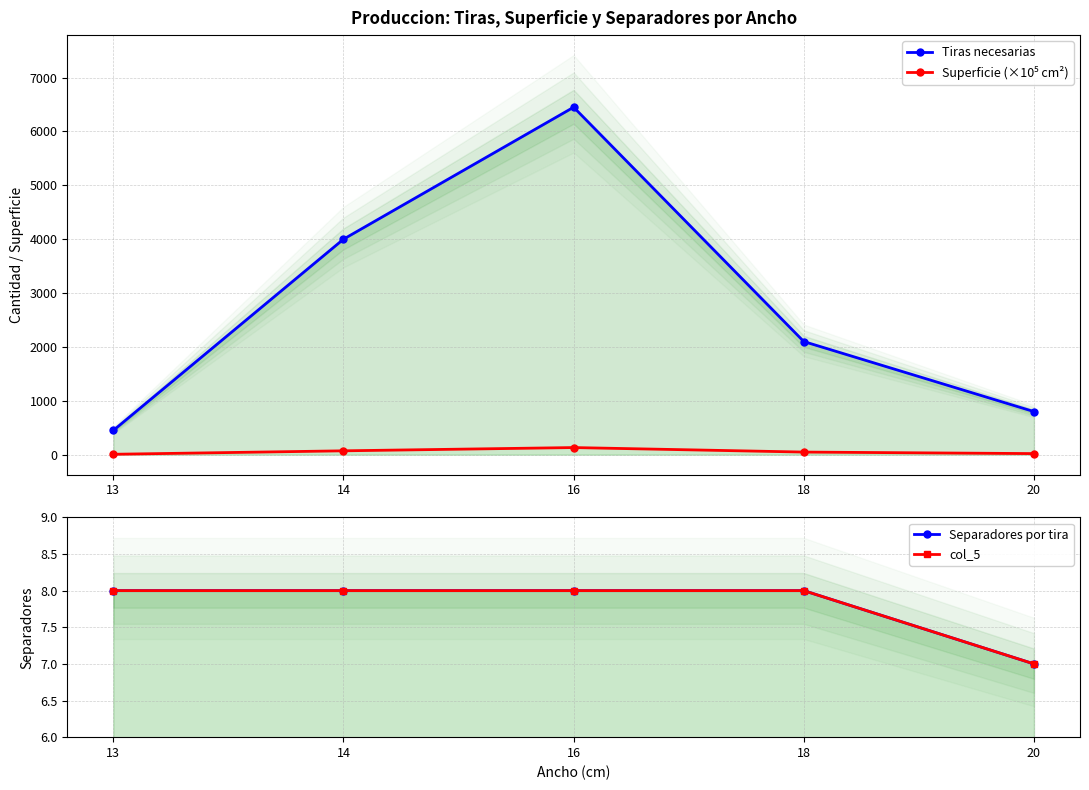

How many lines are shown in the chart?

4